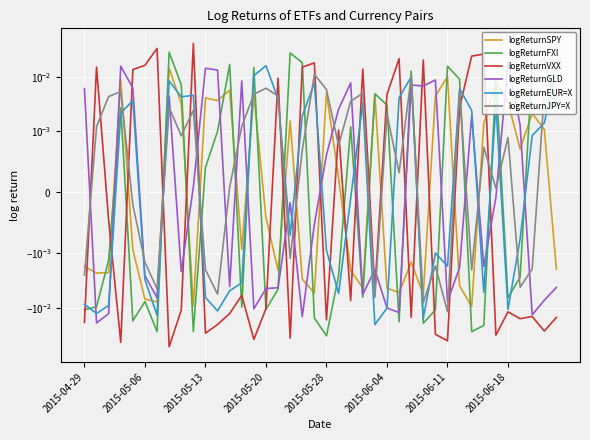

Does the chart display data point markers on the line(s)?

No